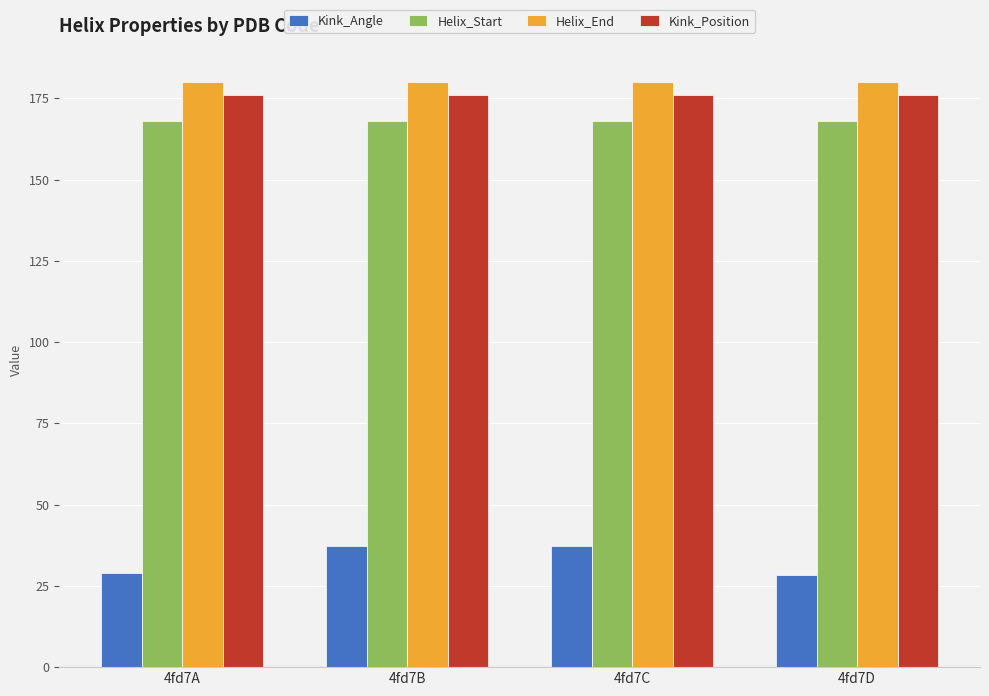

Between 4fd7A and 4fd7B, which series saw the biggest shift?

Kink_Angle